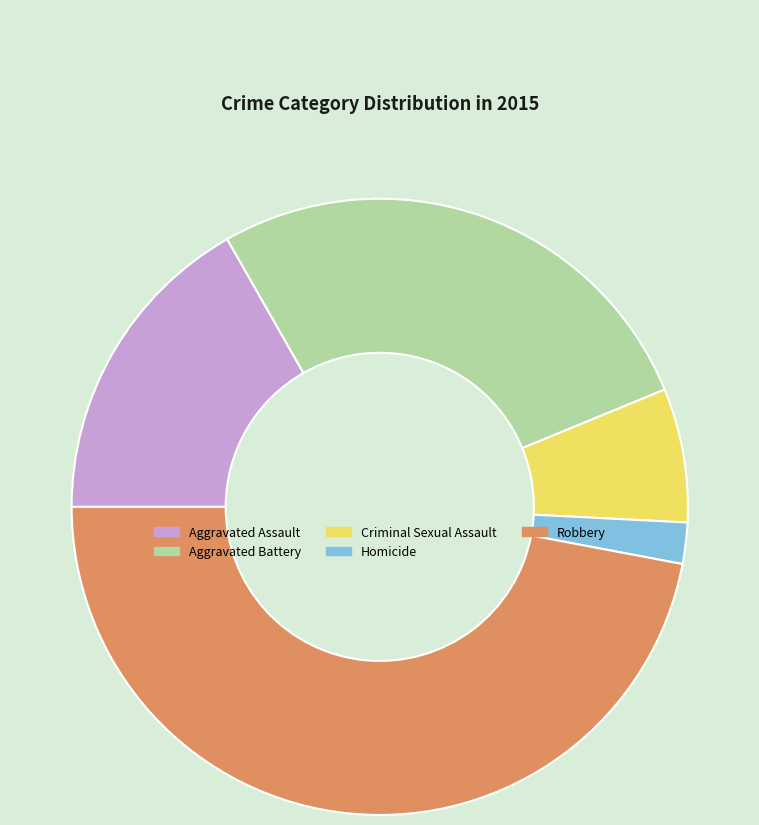

Is the sum of Aggravated Battery and Aggravated Assault greater than half?

No